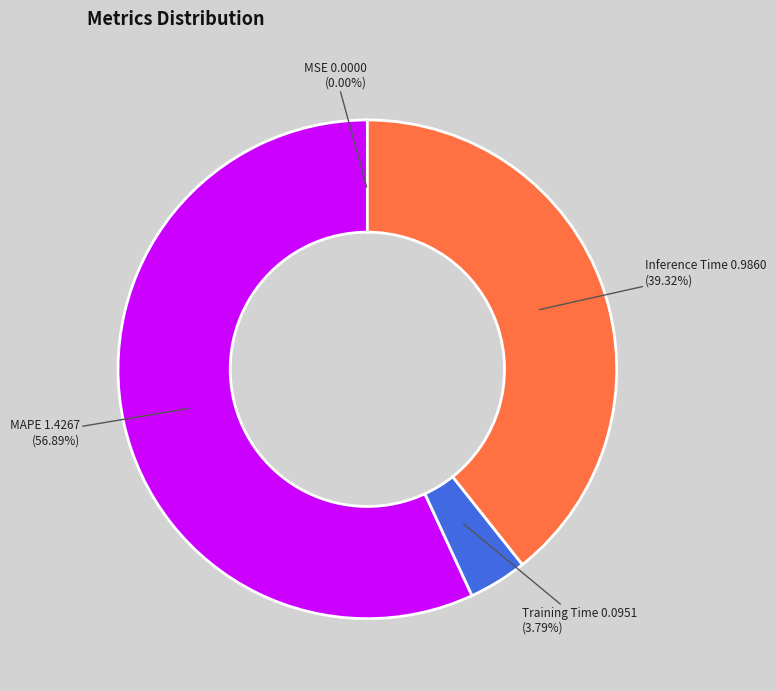

Is there a majority slice in this chart?

Yes